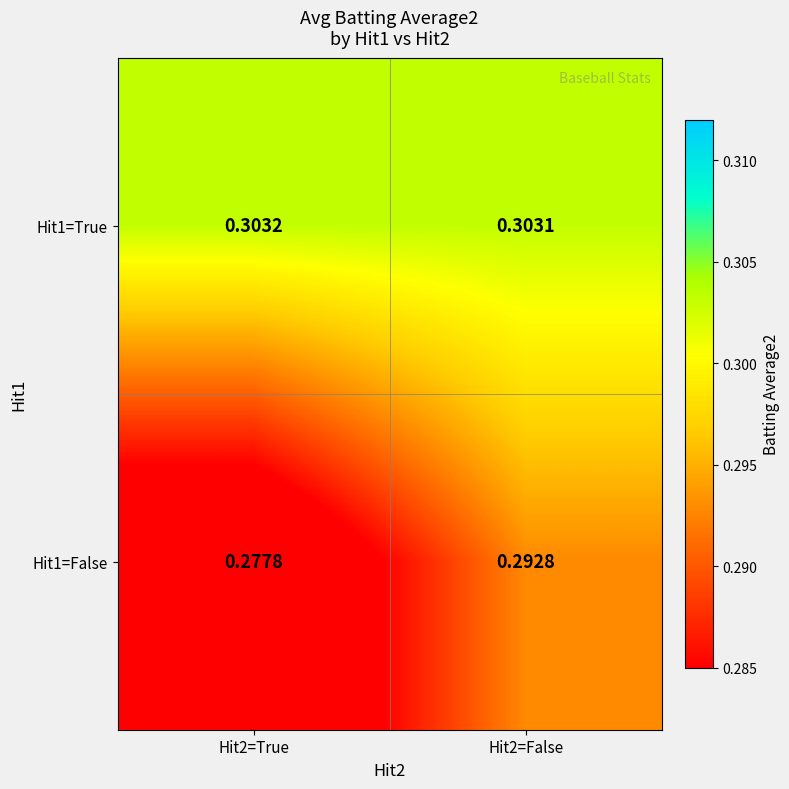

What is the total value across all series at Hit2=True?

0.6